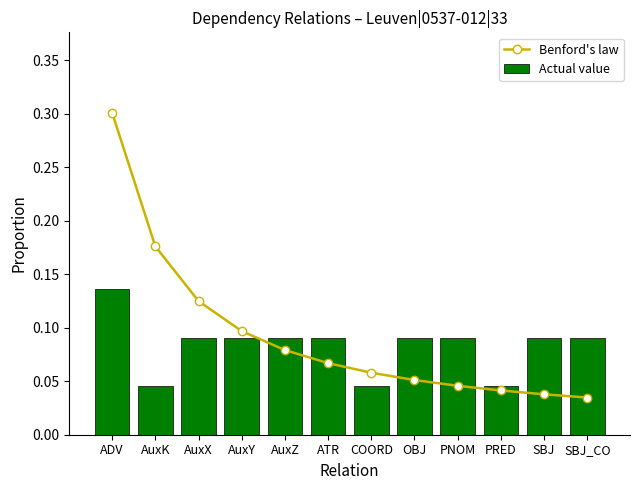

The Actual value series shows 0.1 at AuxZ. True or false?

False